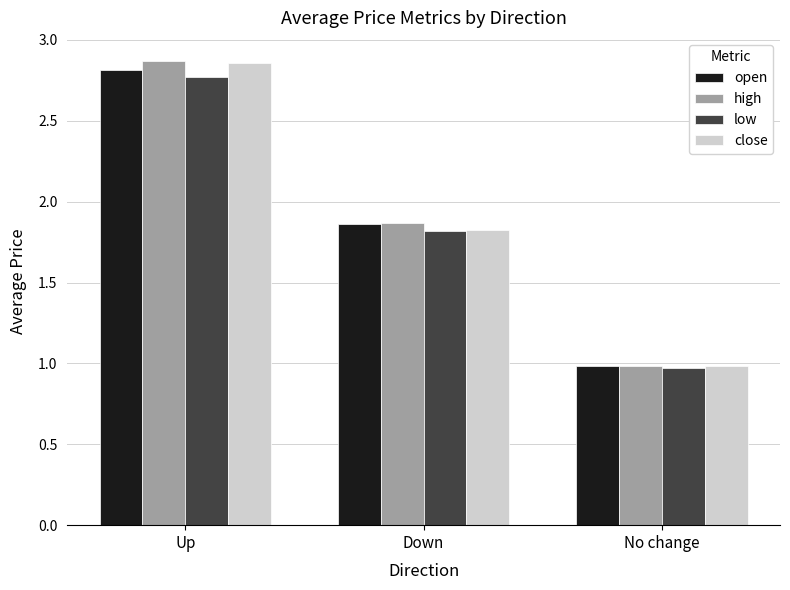

Is the value of high at Up greater than the value of open at Up?

Yes